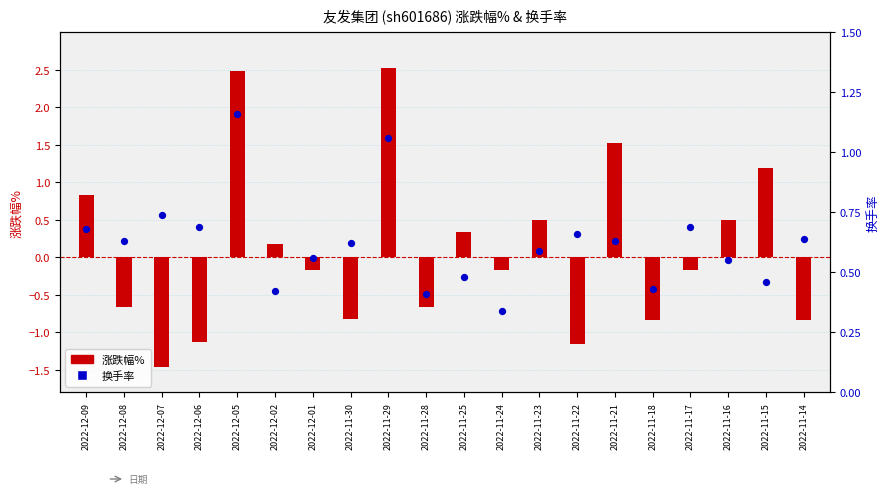

What are all the series names shown in the legend?

涨跌幅%, 换手率